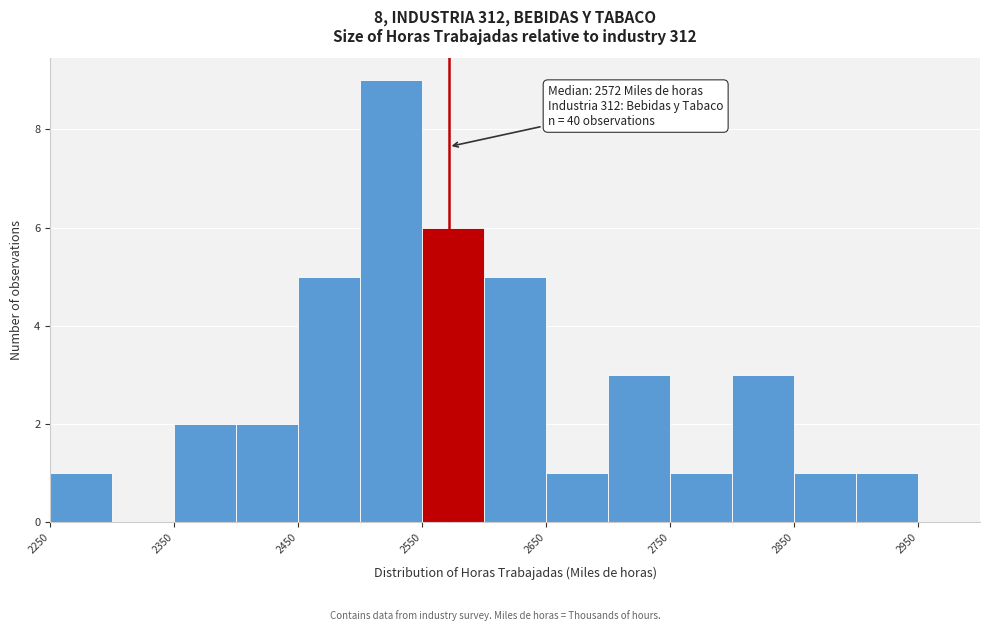

Which range on the x-axis has the tallest bar?

2500 to 2550